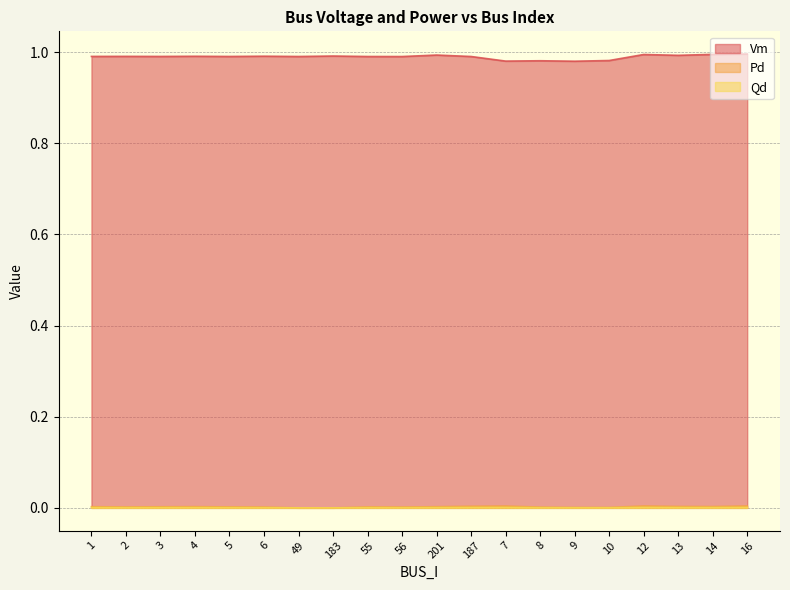

Which category has the lowest value in the Pd series?

49